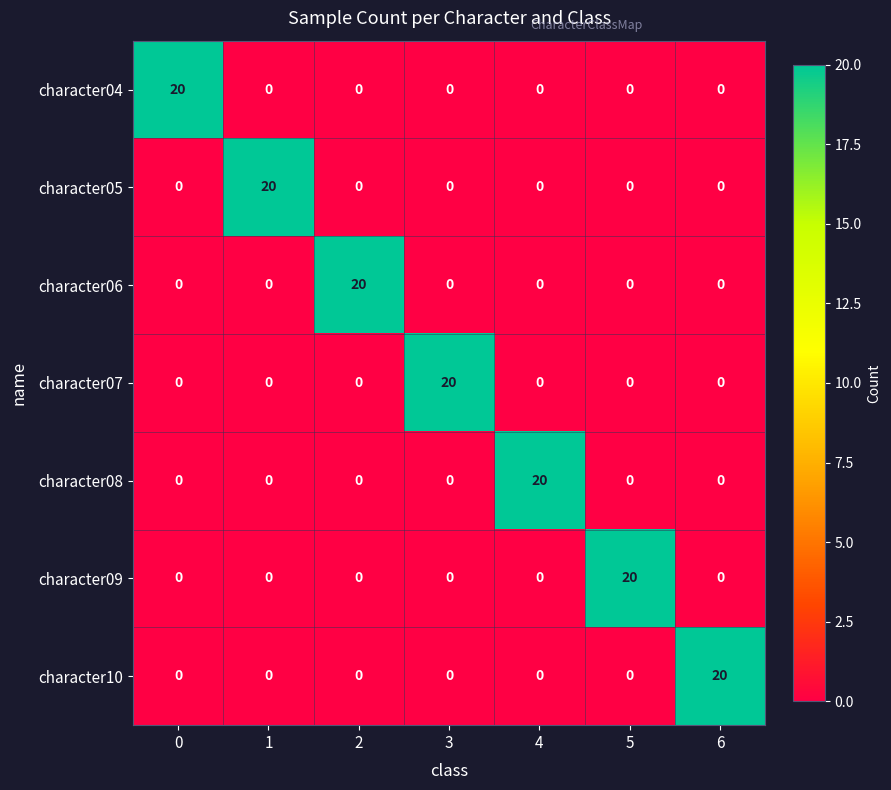

What is the sum of all character09 values?

20